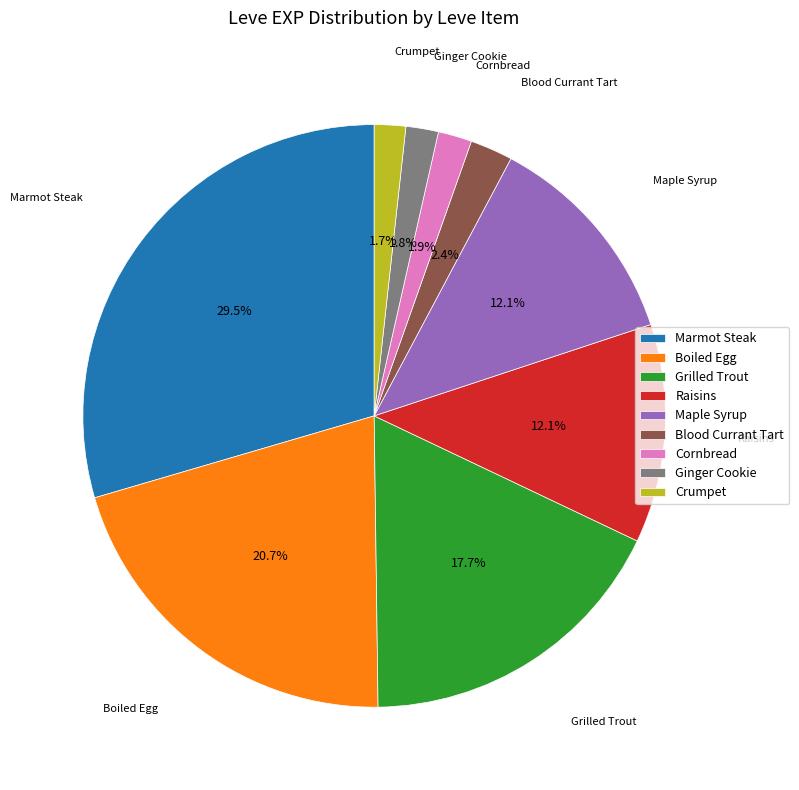

Does any single category account for the majority?

No